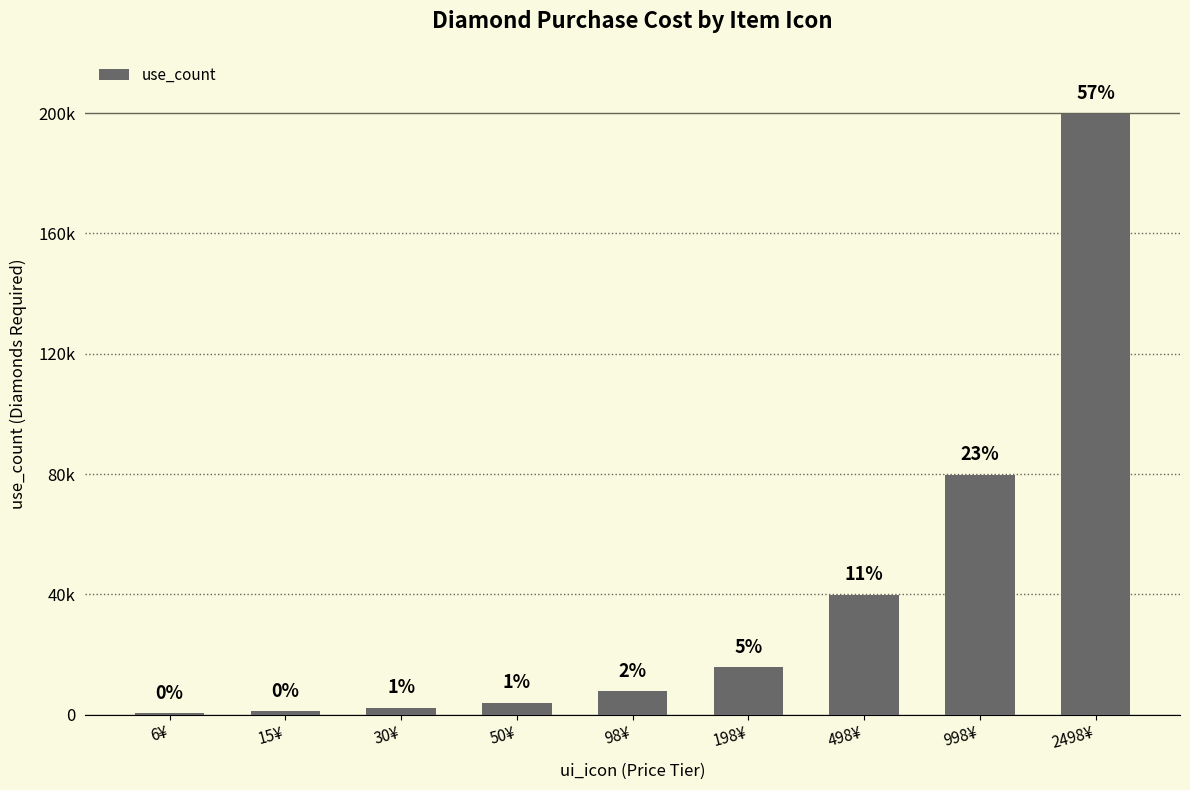

What is the sum of all values?

351280